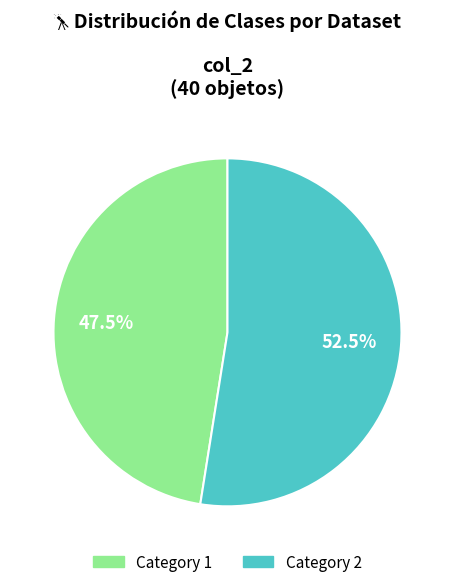

Is there a majority slice in this chart?

Yes